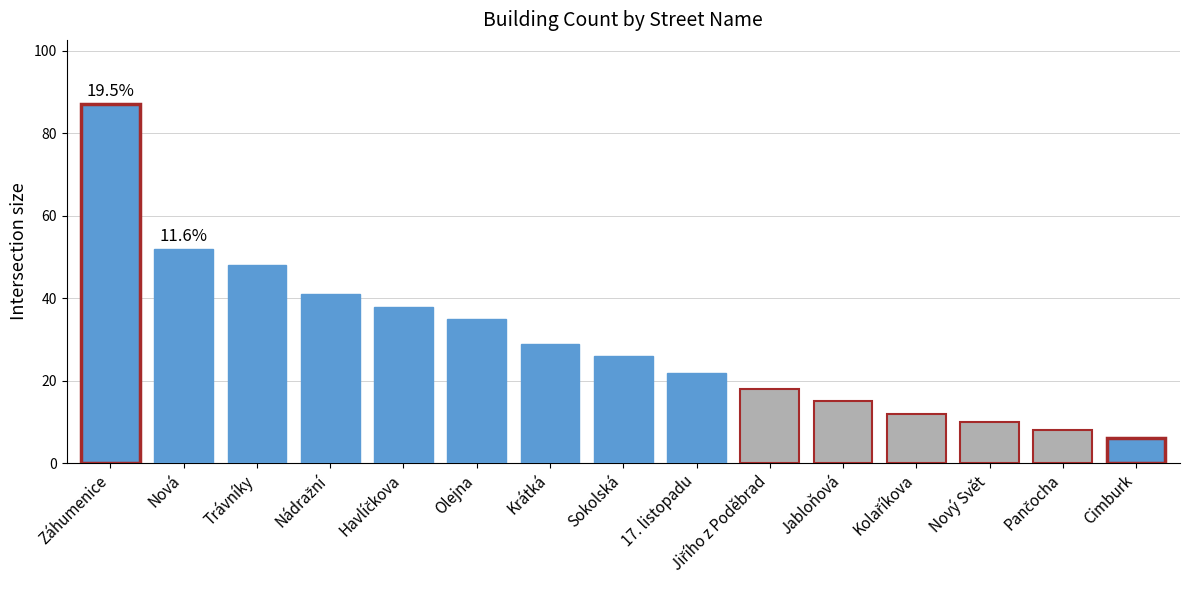

Count the number of categories in the chart.

15